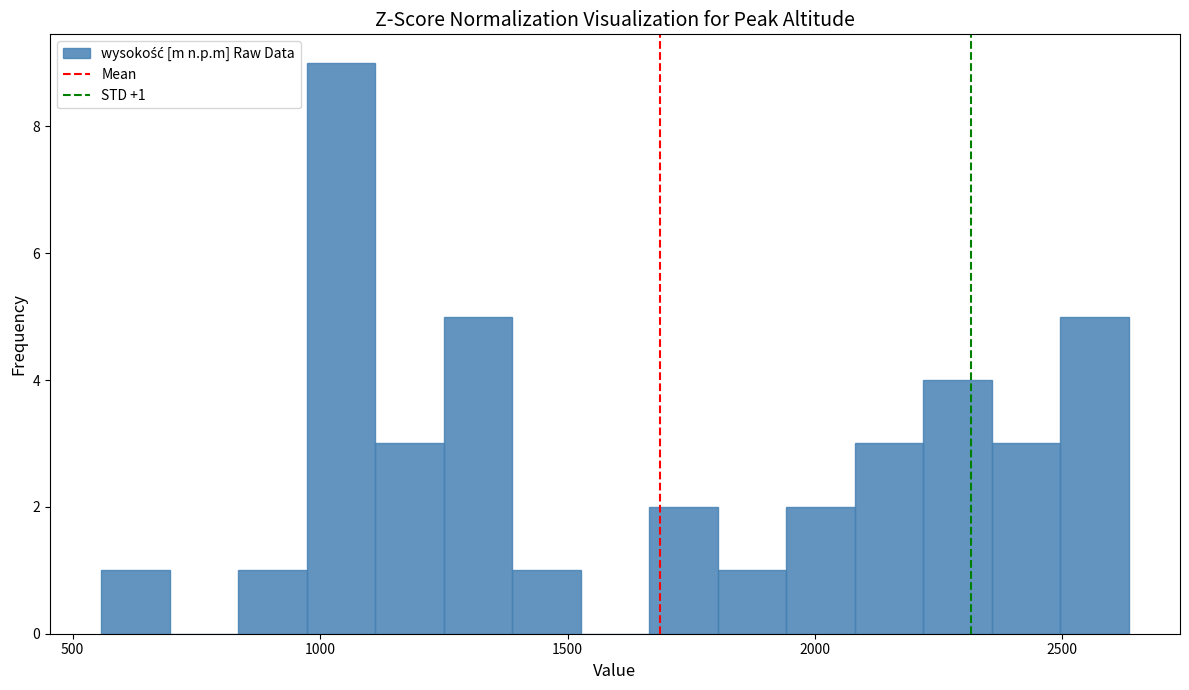

Around what value on the x-axis is the tallest bar? Give the approximate position of its centre, as read against the axis.

1050